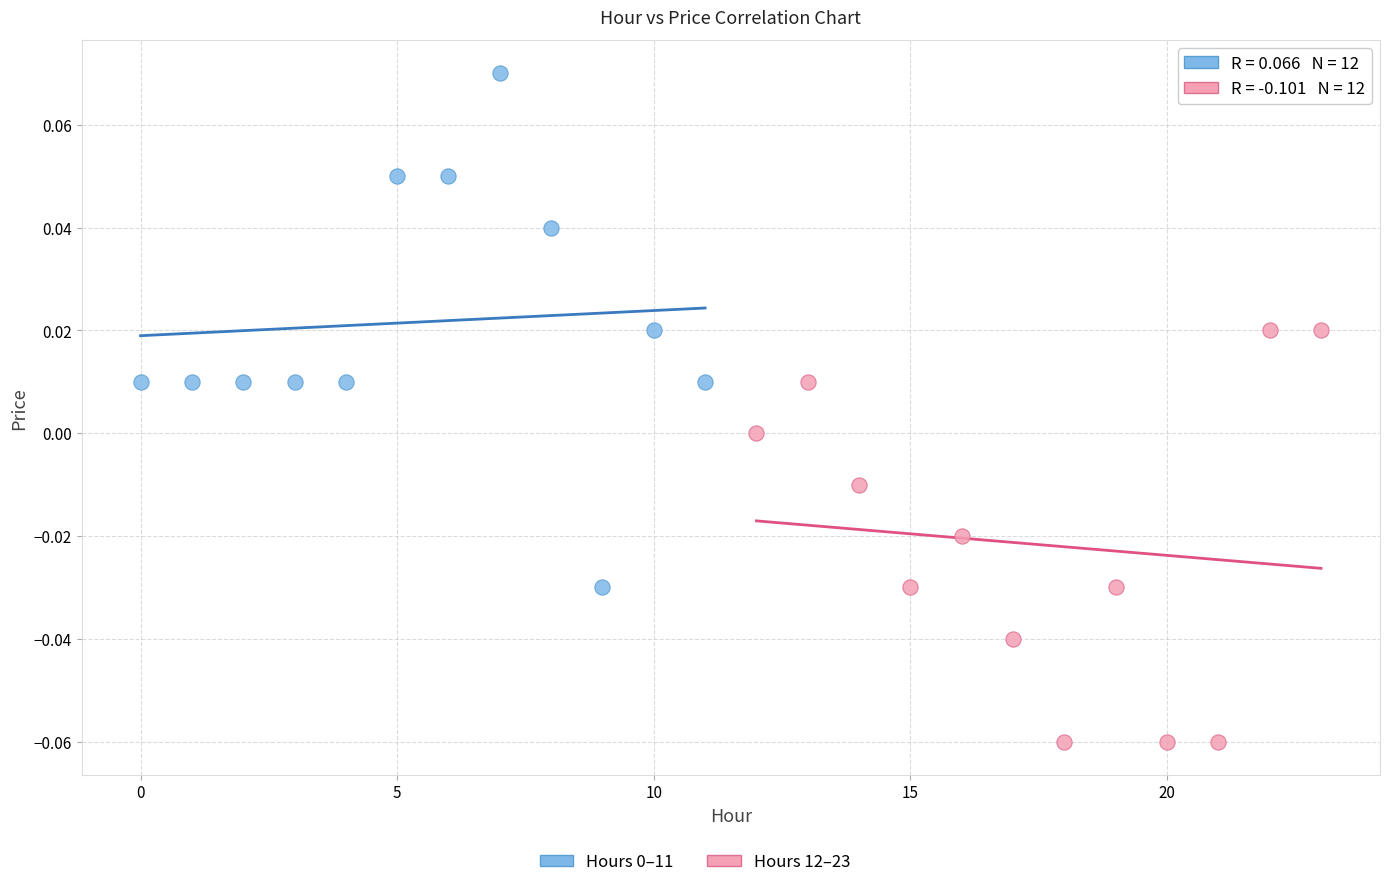

Which series contains the lowest Y value?

Hours 12–23